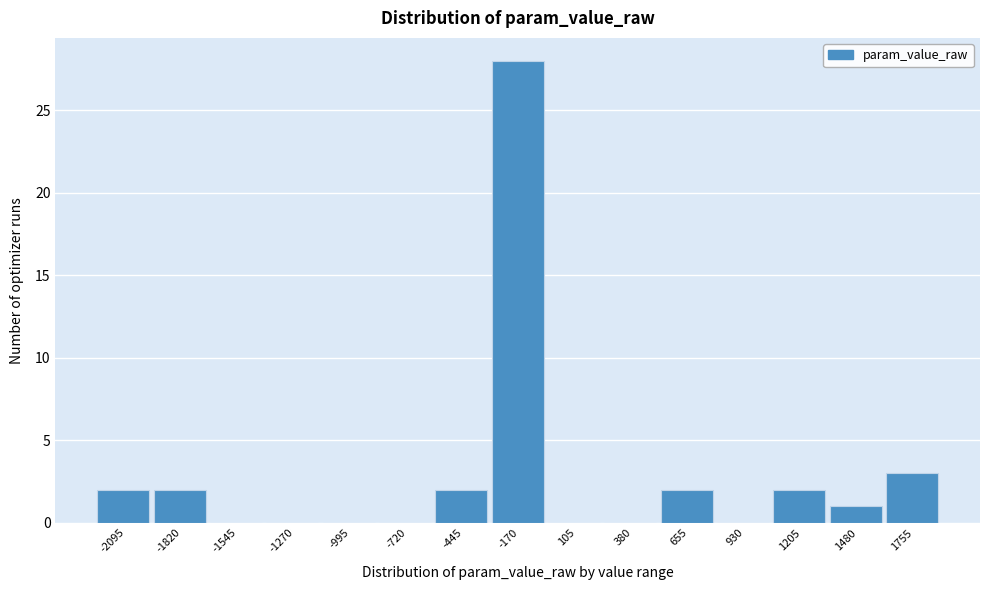

Reading right to left, what are all the values shown in this chart?

1755=3	1480=1	1205=2	930=0	655=2	380=0	105=0	-170=28	-445=2	-720=0	-995=0	-1270=0	-1545=0	-1820=2	-2095=2